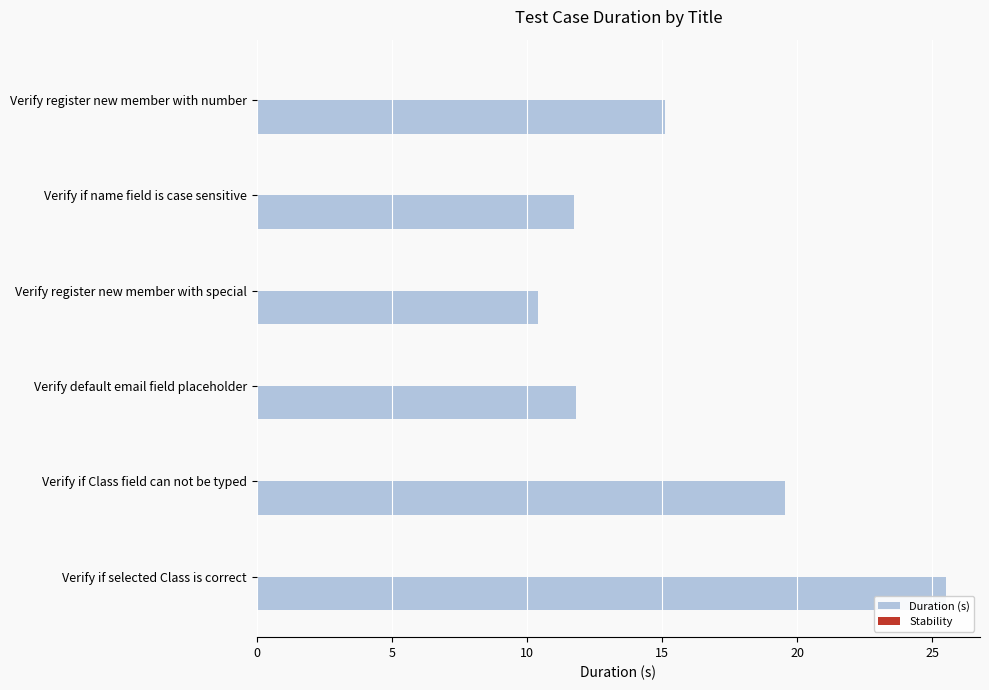

Which category has the highest value across all series?

Verify if selected Class is correct